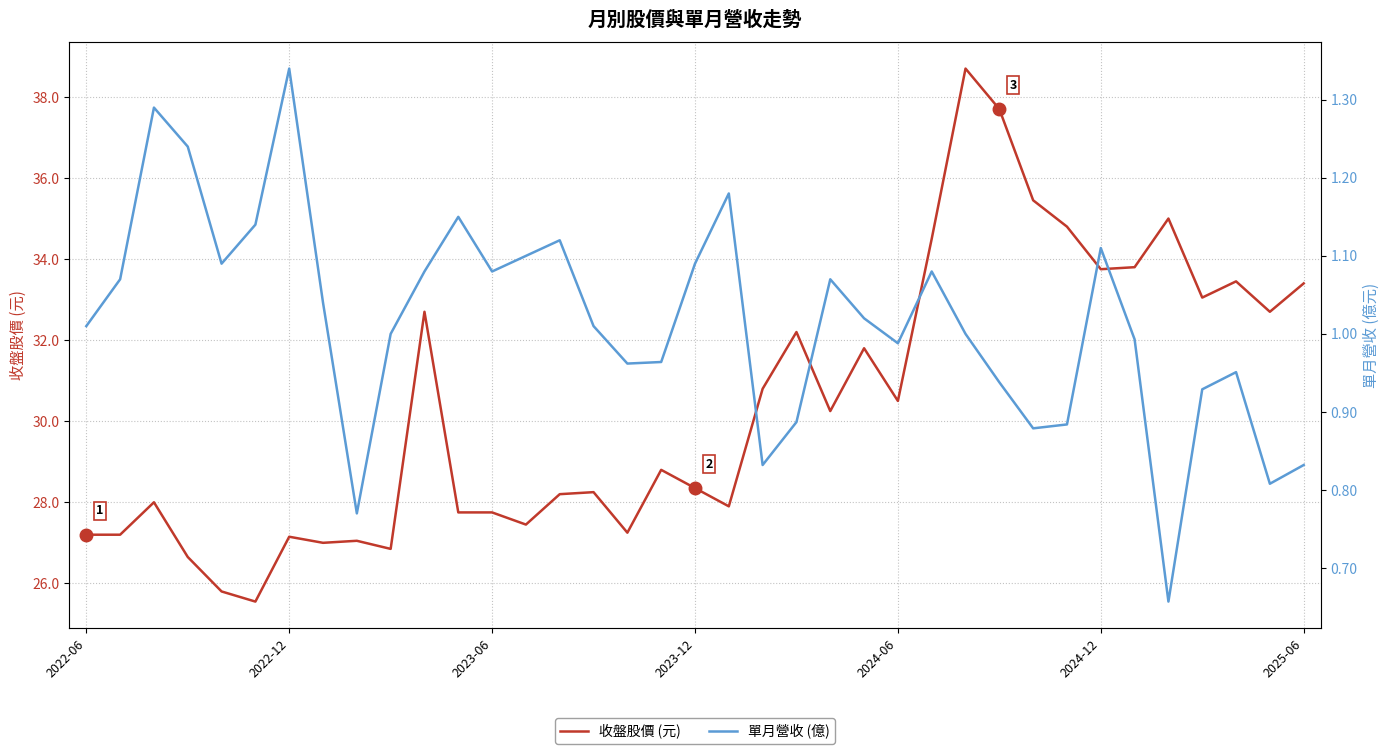

Reading left to right, what are all the values shown in this chart?

收盤股價 (元): 27.2	27.2	28.0	26.6	25.8	25.6	27.1	27.0	27.1	26.9	32.7	27.8	27.8	27.4	28.2	28.2	27.2	28.8	28.4	27.9	30.8	32.2	30.2	31.8	30.5	34.5	38.7	37.7	35.5	34.8	33.8	33.8	35.0	33.0	33.5	32.7	33.4
單月營收 (億): 1.0	1.1	1.3	1.2	1.1	1.1	1.3	1.0	0.8	1.0	1.1	1.1	1.1	1.1	1.1	1.0	1.0	1.0	1.1	1.2	0.8	0.9	1.1	1.0	1.0	1.1	1.0	0.9	0.9	0.9	1.1	1.0	0.7	0.9	1.0	0.8	0.8